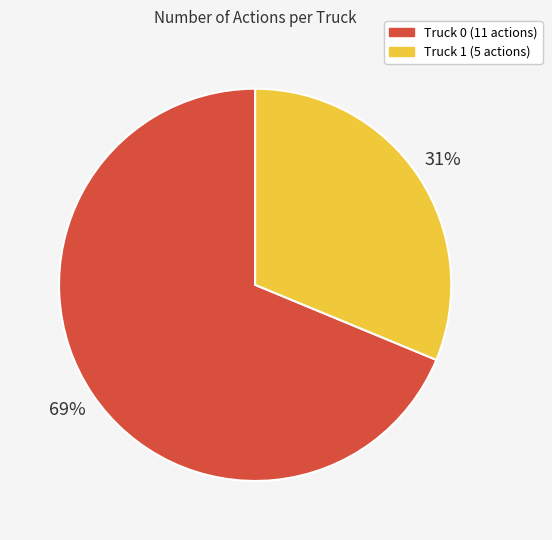

To the nearest percent, what is the average slice percentage?

50%